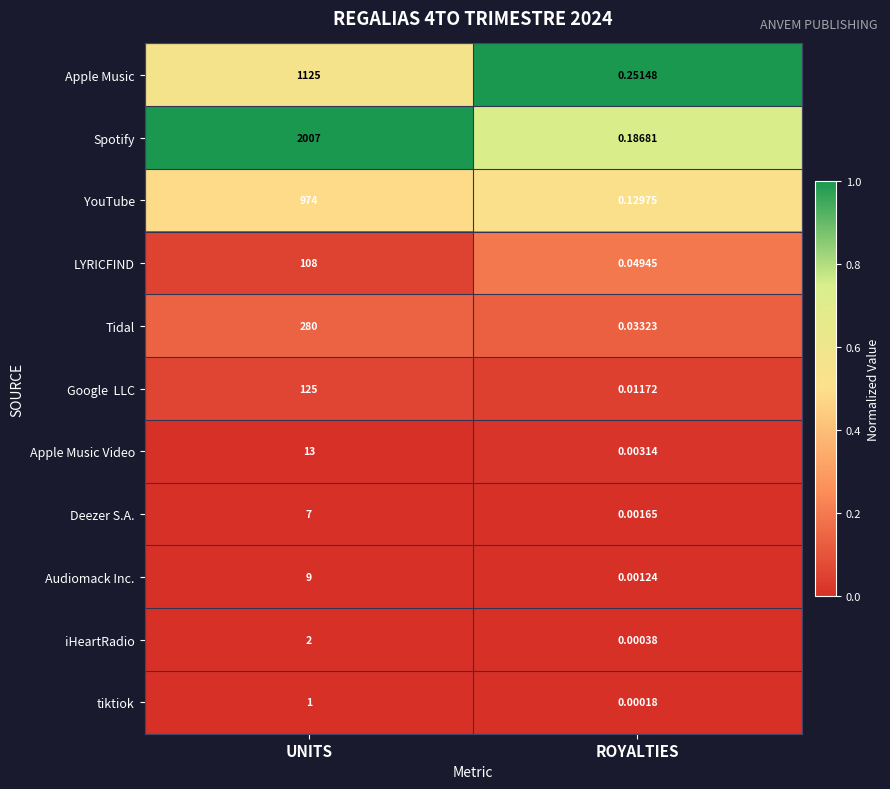

List the labels in order of iHeartRadio value, largest first.

UNITS, ROYALTIES